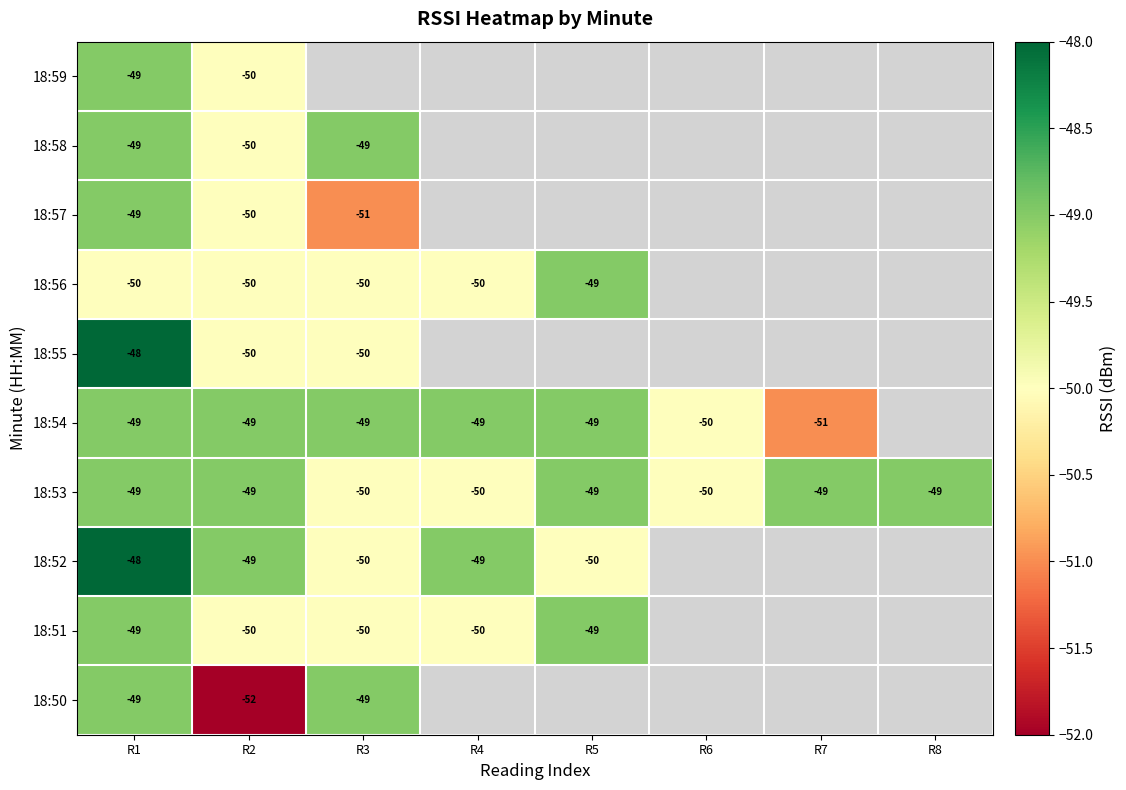

True or false: 18:56 has a value of -69 at R1.

False